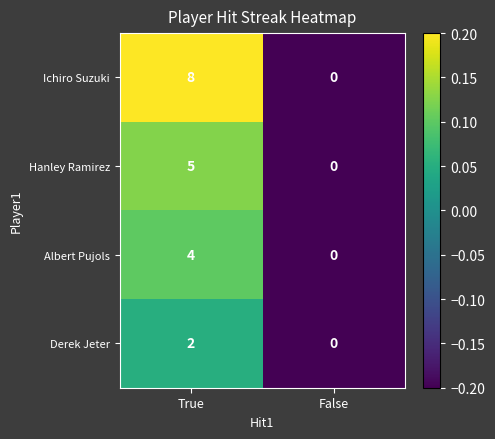

Reading right to left, list all the values displayed in this chart.

Ichiro Suzuki: False=0	True=8
Hanley Ramirez: False=0	True=5
Albert Pujols: False=0	True=4
Derek Jeter: False=0	True=2